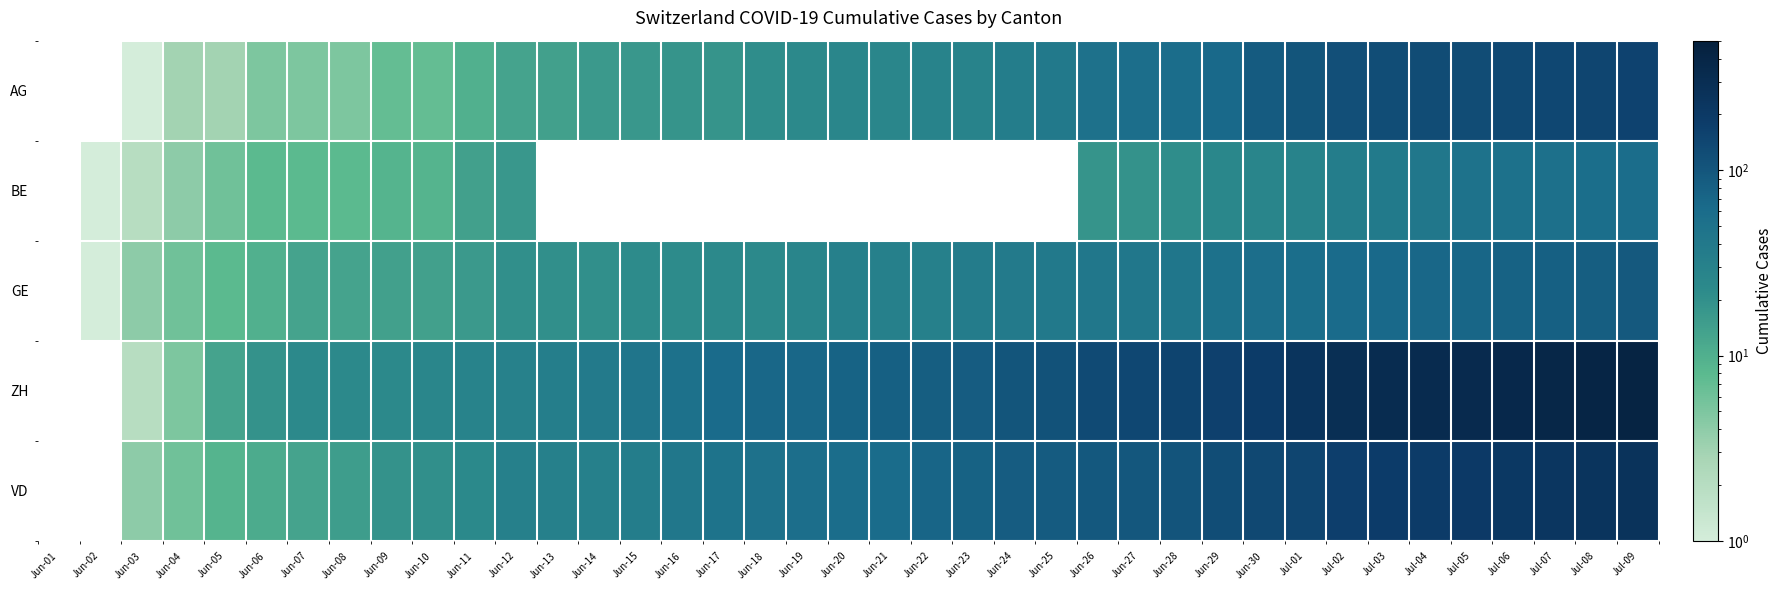

Which category has the highest value across all series?

Jul-09